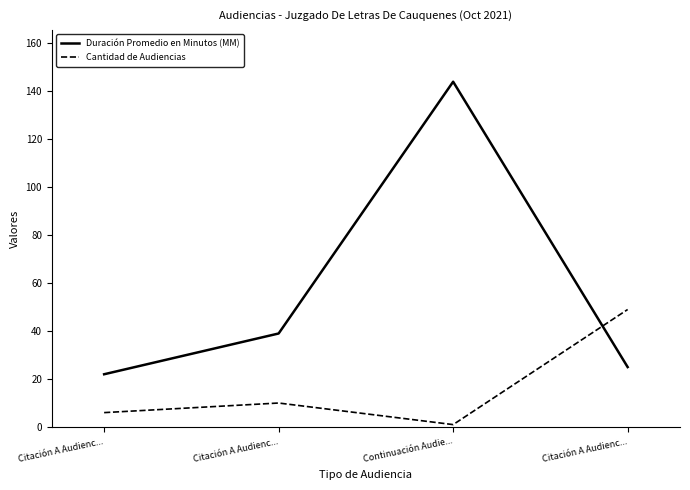

Which series ends up on top after the final intersection of Duración Promedio en Minutos (MM) and Cantidad de Audiencias?

Cantidad de Audiencias